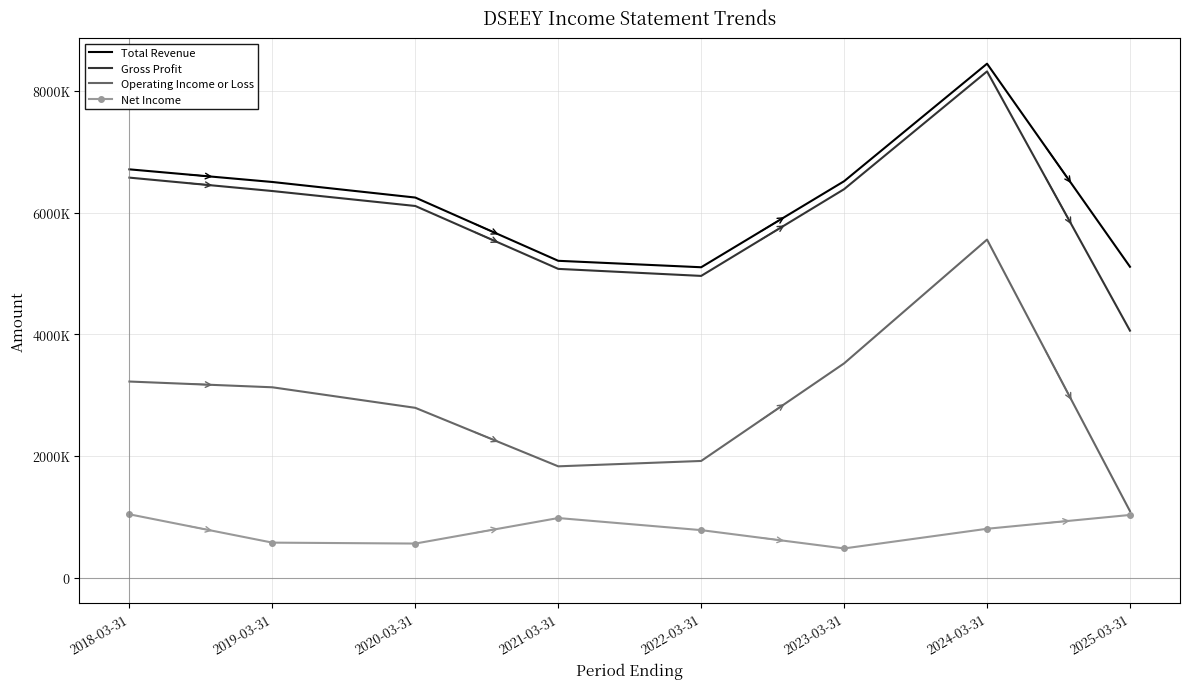

What is the maximum value shown in the chart?

8445800